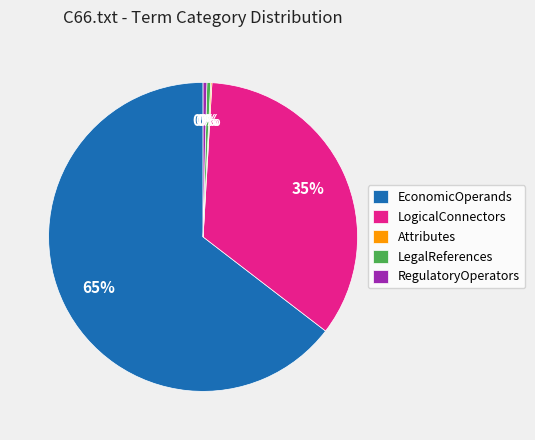

Which category has the biggest portion of the pie?

EconomicOperands